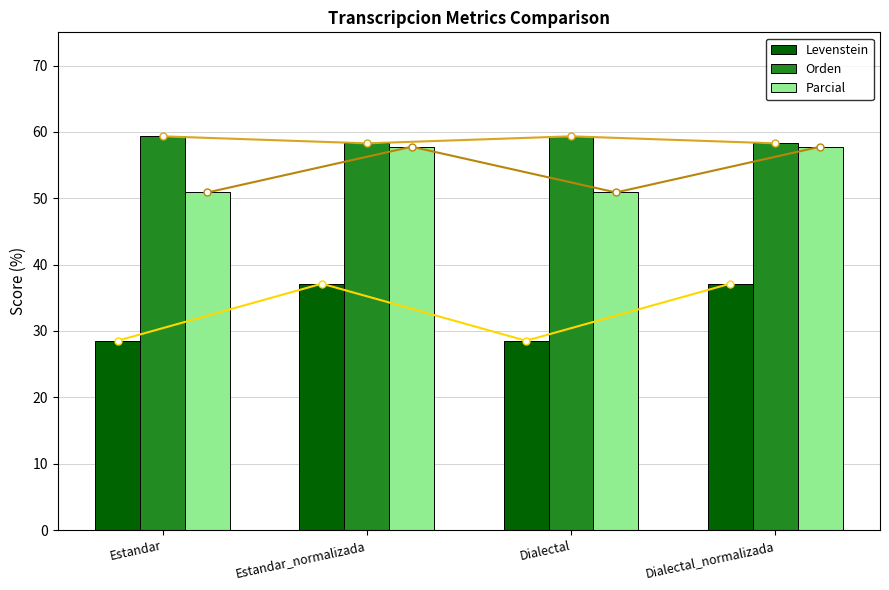

What is the average value of the Levenstein series?

32.8